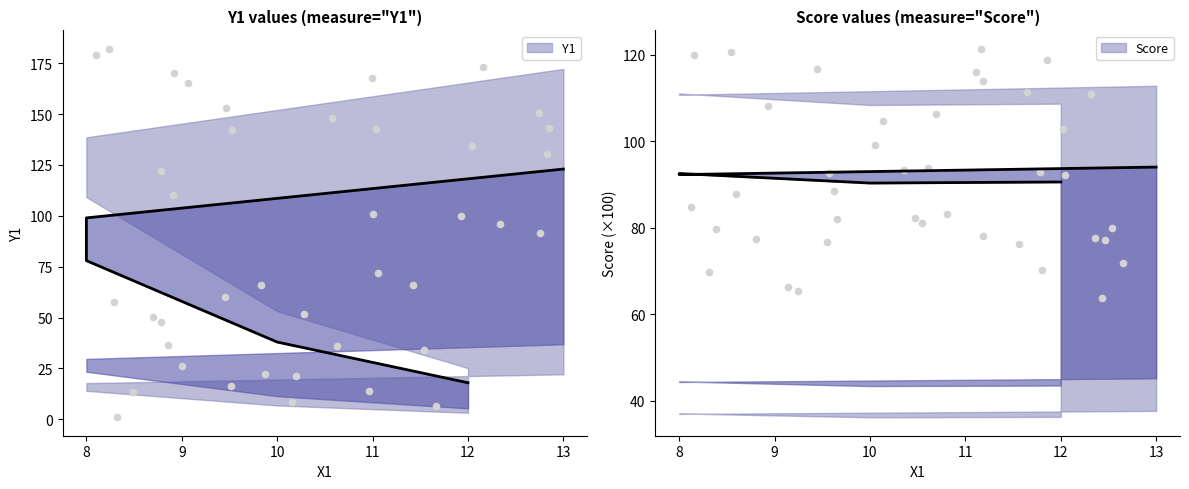

What is the total value across all series at 10?

128.3